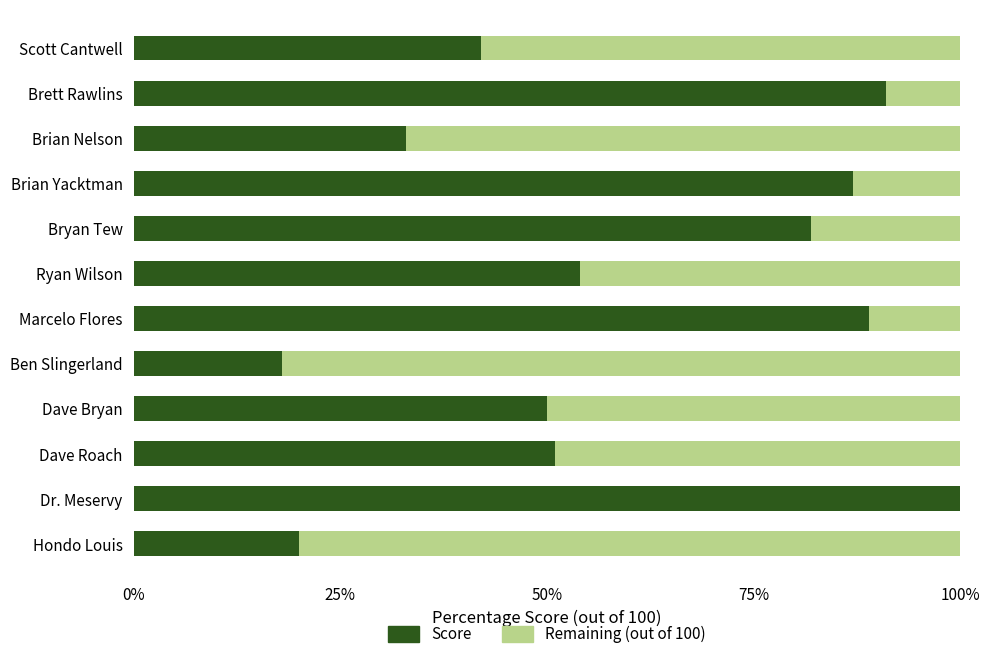

What is the total value across all series at Dave Roach?

100